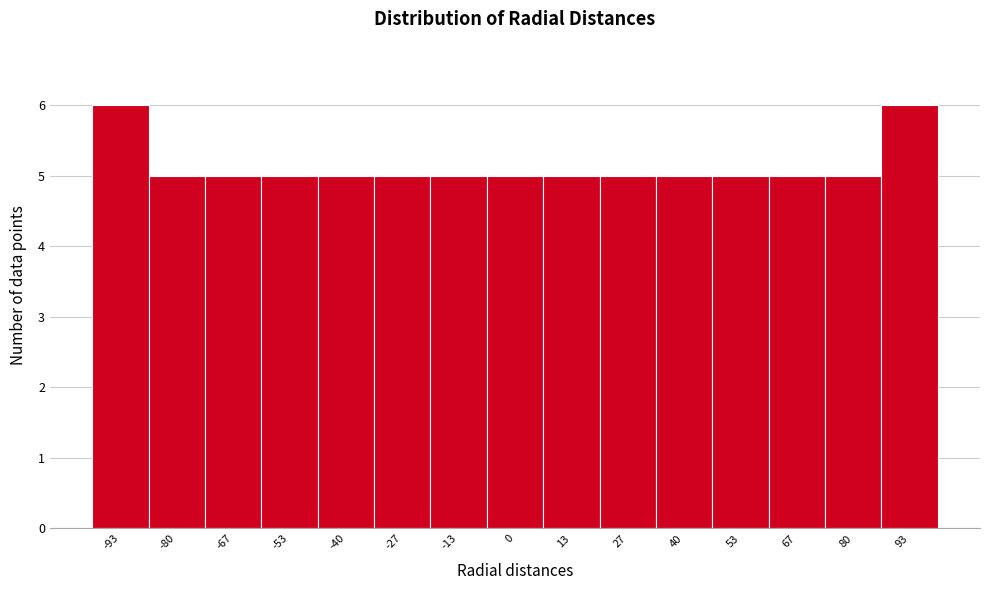

Reading left to right, list every bar in this chart as the range it spans on the x-axis followed by its height. Neither the bar edges nor the heights are printed on the chart, so give them approximately, as read against the axes.

-100 to -86: 6
-86 to -74: 5
-74 to -60: 5
-60 to -46: 5
-46 to -34: 5
-34 to -20: 5
-20 to -6: 5
-6 to 6: 5
6 to 20: 5
20 to 34: 5
34 to 46: 5
46 to 60: 5
60 to 74: 5
74 to 86: 5
86 to 100: 6